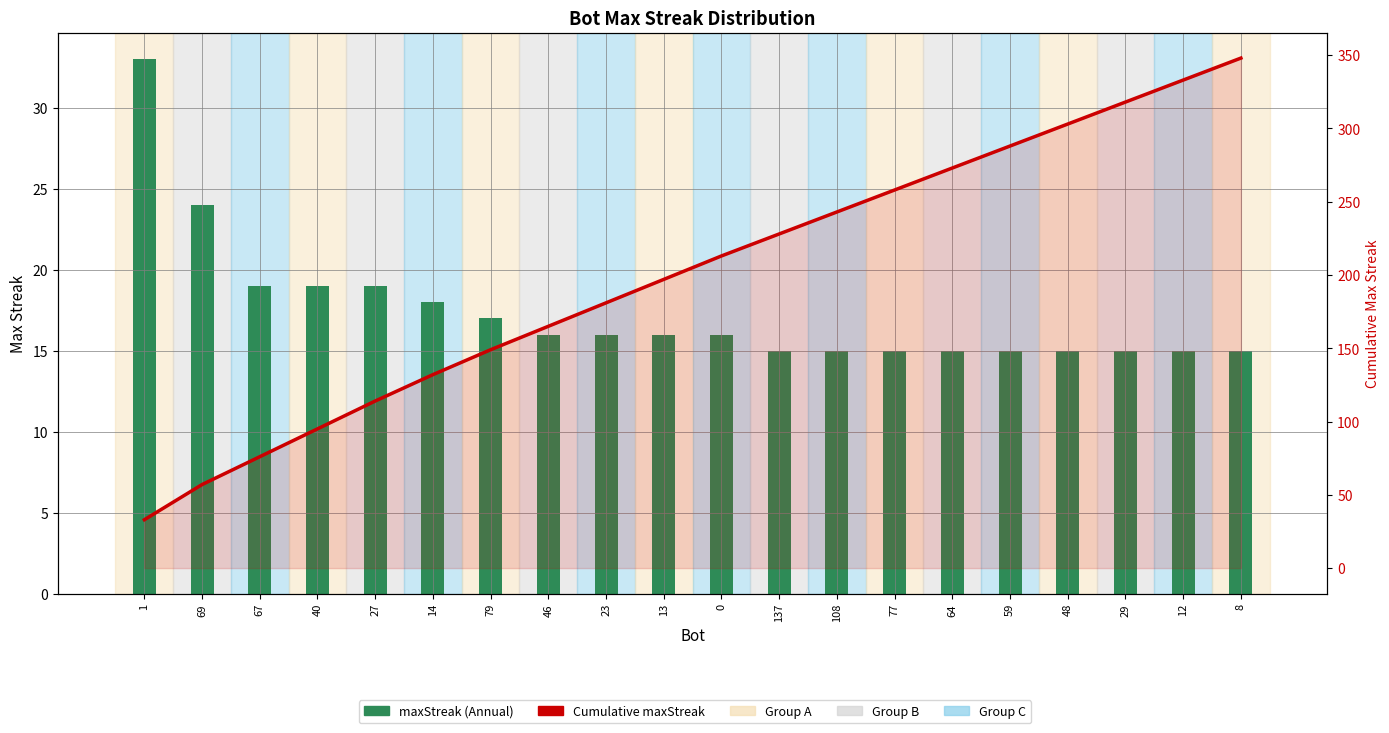

Rank the series at 108 from lowest to highest value.

maxStreak, Cumulative maxStreak